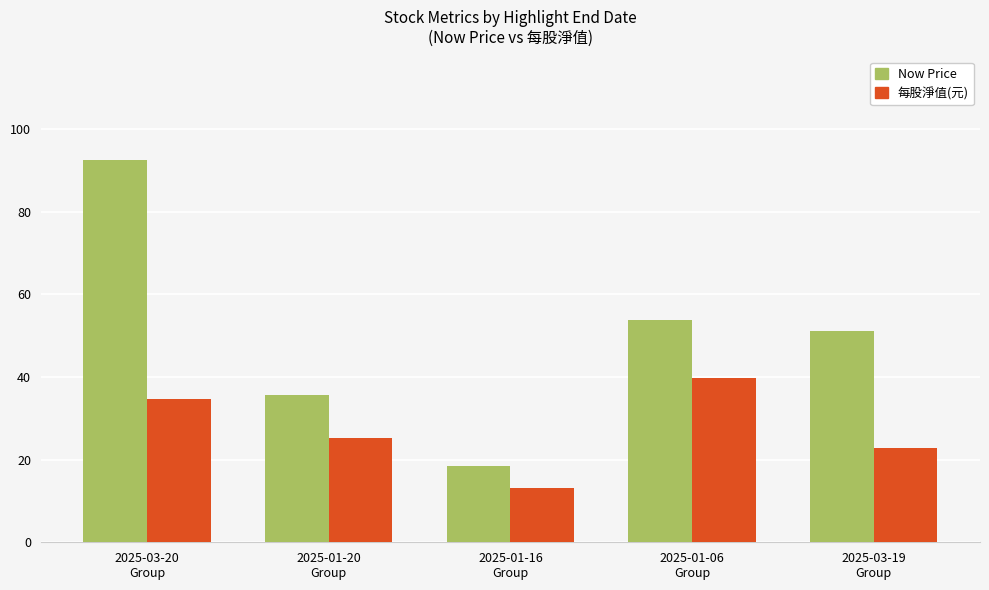

What is the label of the 4th bar from the right?

2025-01-20
Group